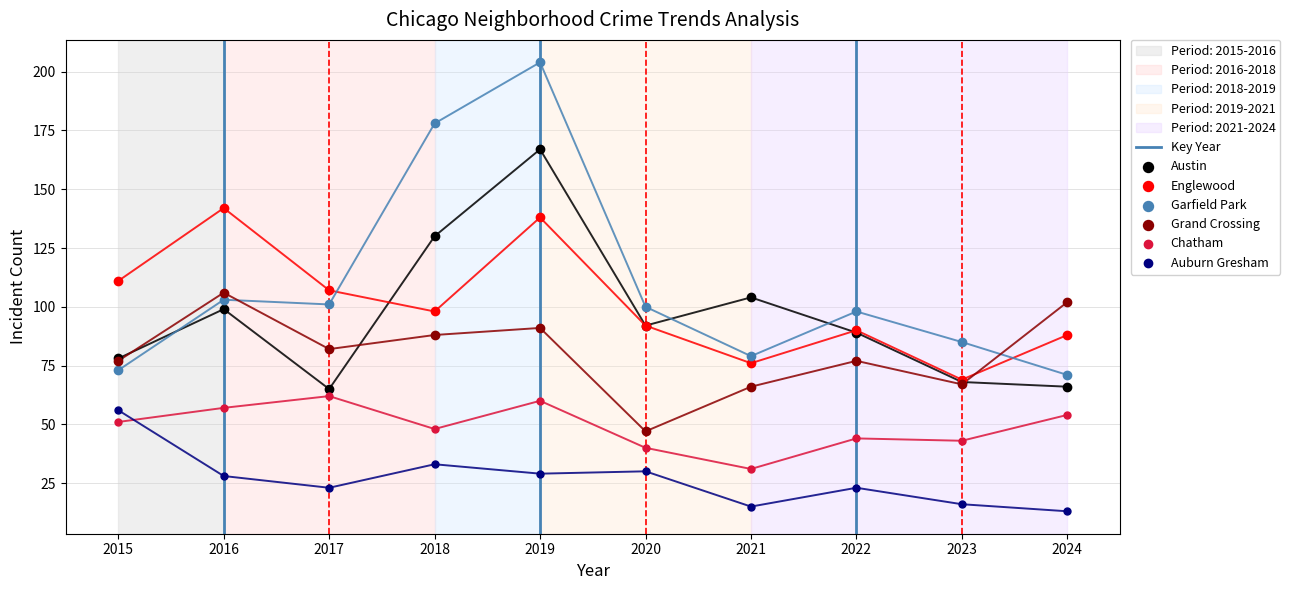

Is the value of Grand Crossing at 2019 greater than the value of Englewood at 2017?

No